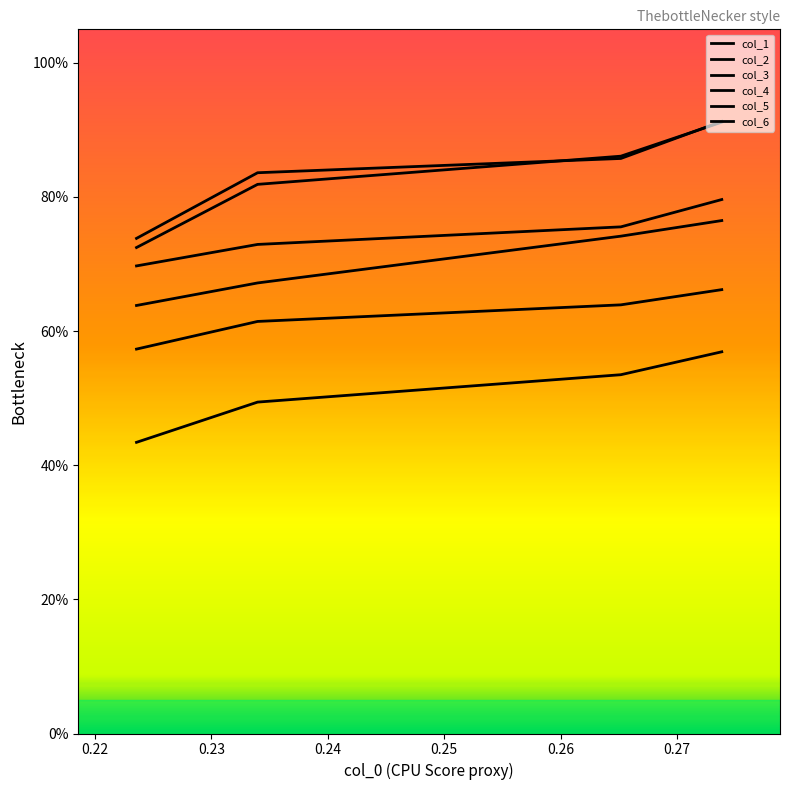

What is the difference between the maximum and minimum values in the col_2 series?

0.2